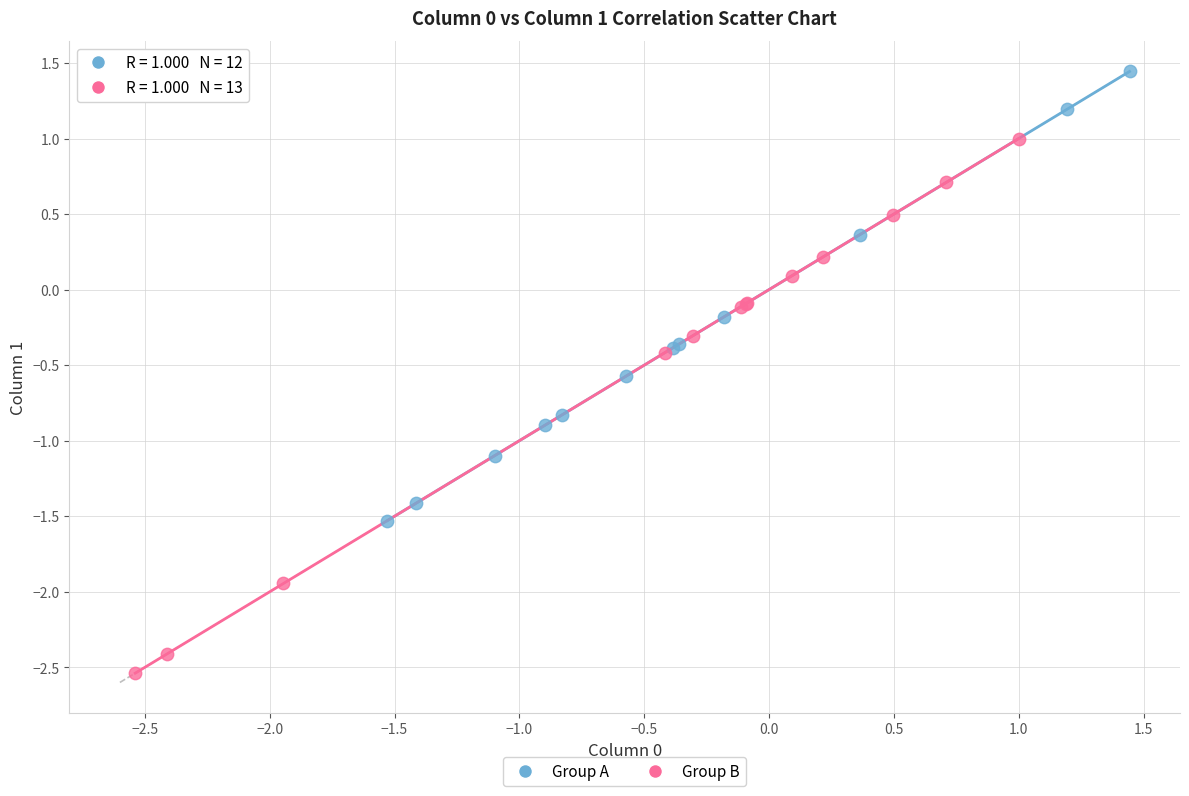

What are all the series names shown in the legend?

Group A, Group B